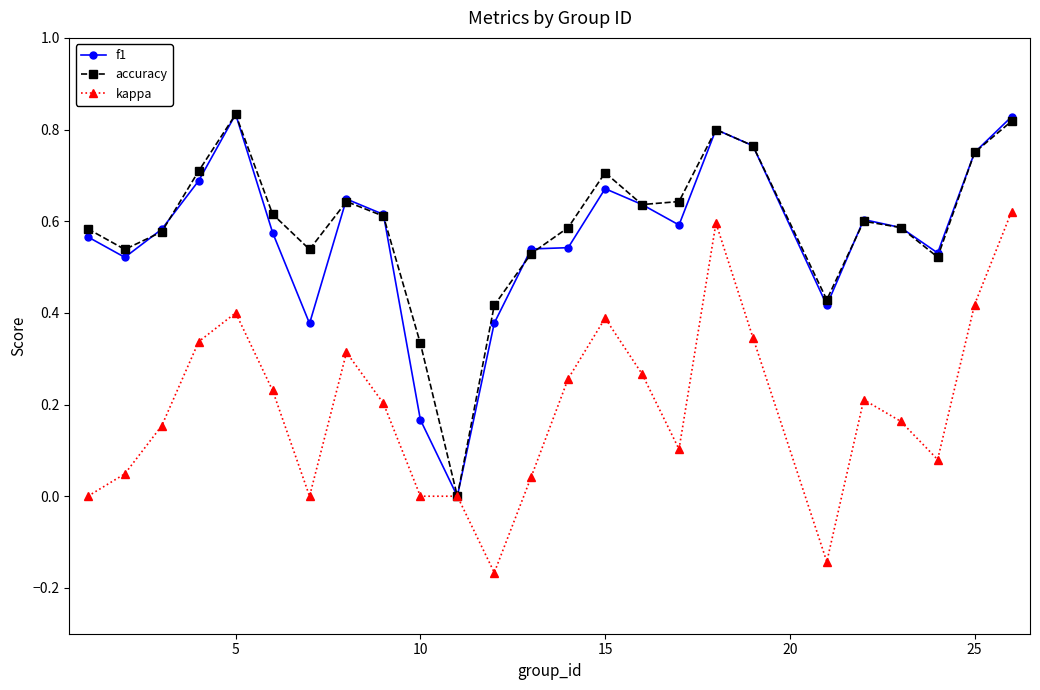

True or false: kappa has more than 2 interior local peaks.

True